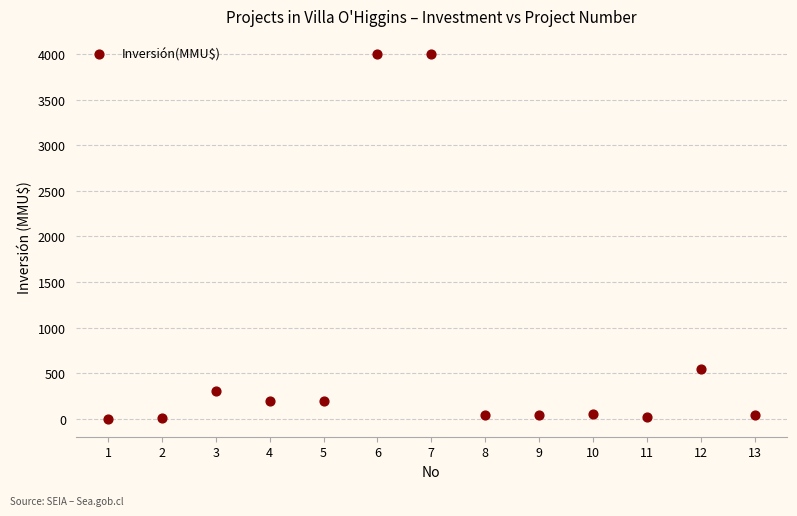

What Y value in the scatter plot is closest to 2001?

550.0